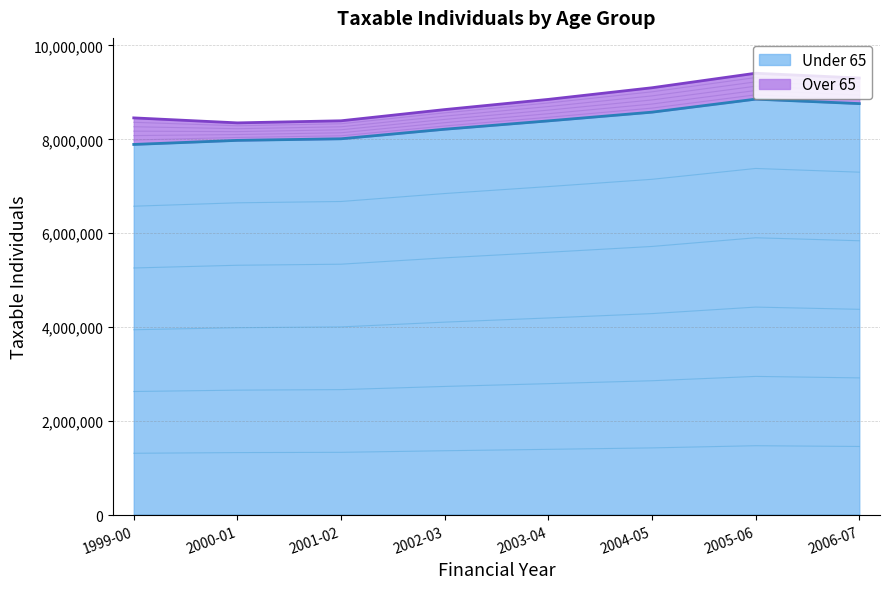

Rank the categories by value from highest to lowest.

2005-06, 2006-07, 2004-05, 2003-04, 2002-03, 2001-02, 2000-01, 1999-00